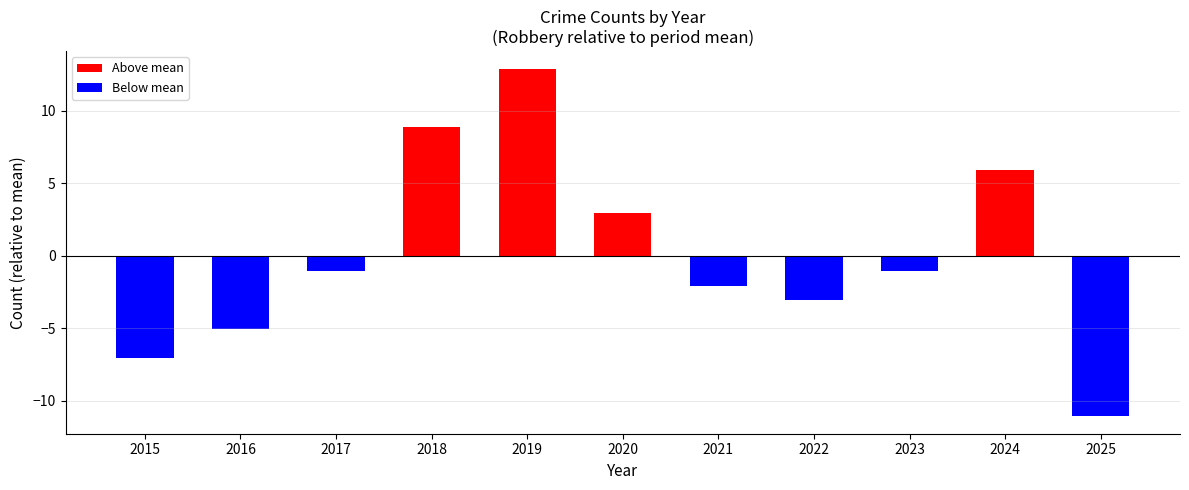

What is the value of the 7th bar from the left?

-2.1